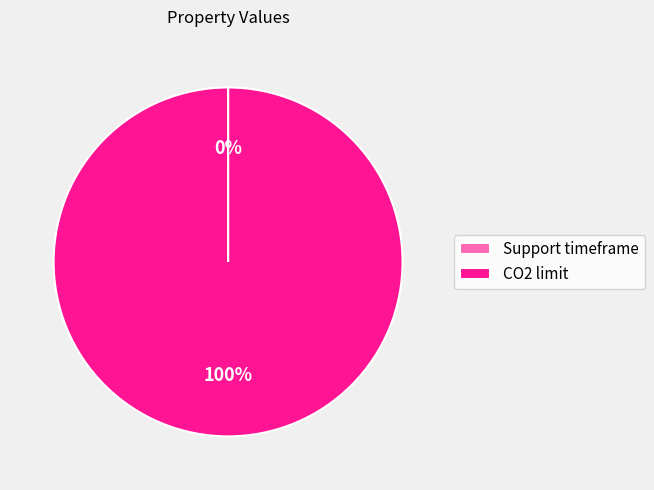

The CO2 limit slice represents 100% of the pie. True or false?

True